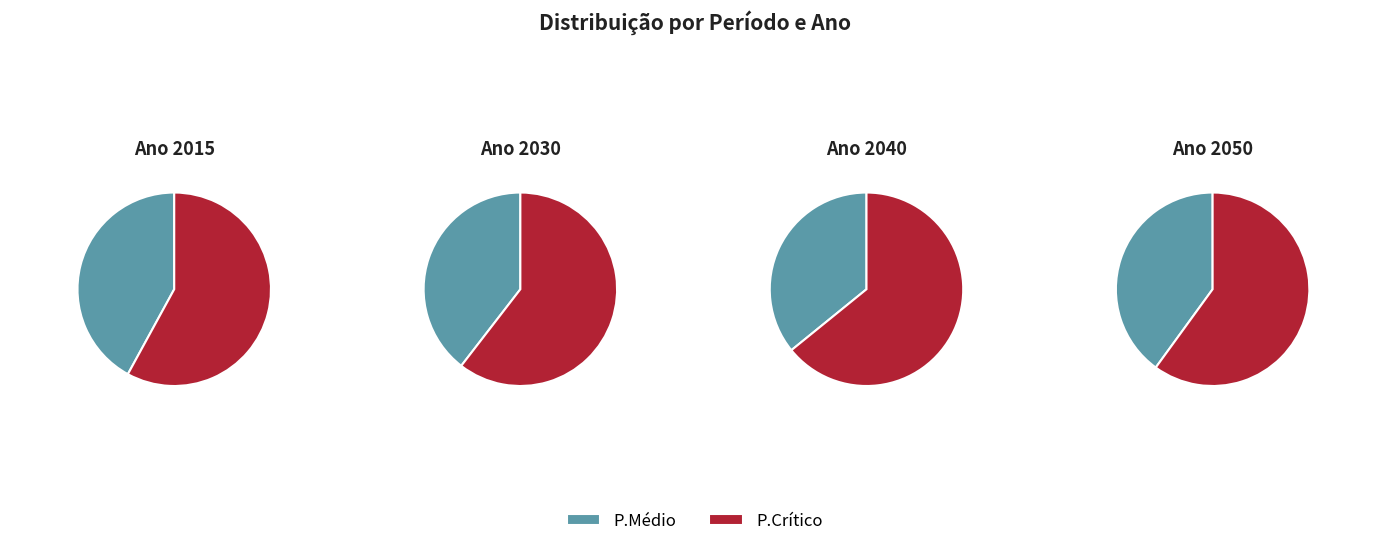

How much of the chart is everything except Ano 2050?

75.3%